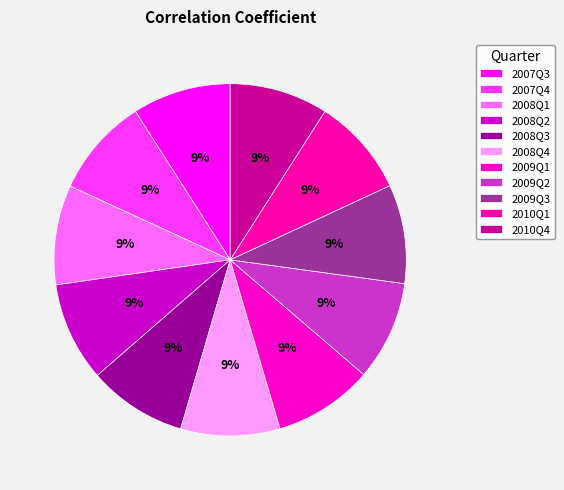

How many segments does this pie chart have?

11